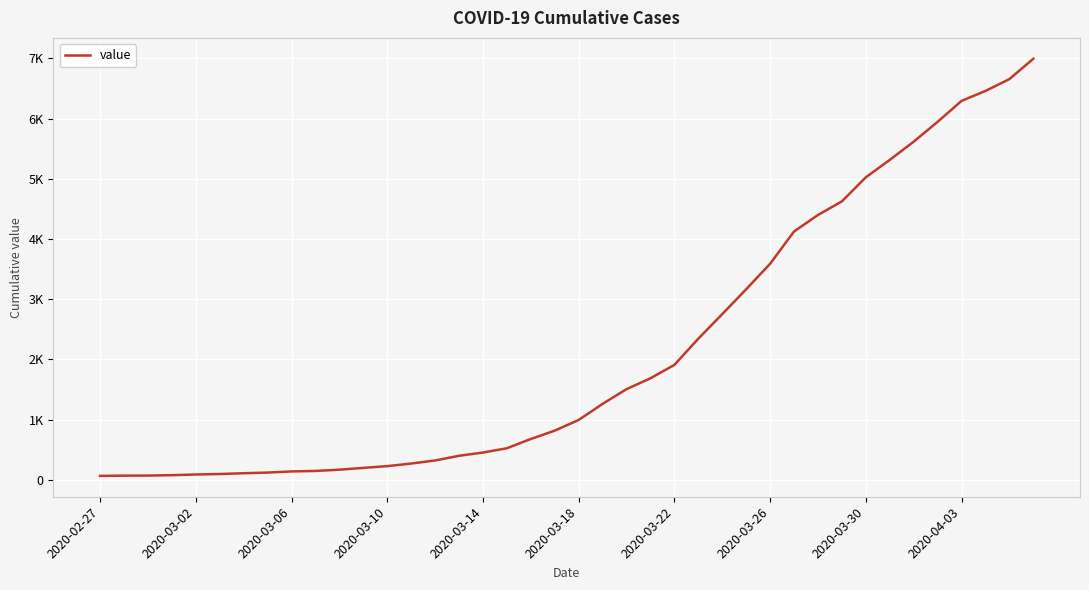

Reading left to right, what are all the values shown in this chart?

64	68	69	76	87	95	108	119	138	146	167	197	226	269	320	398	452	523	677	816	993	1261	1505	1686	1908	2344	2752	3165	3589	4125	4399	4625	5025	5314	5617	5947	6295	6460	6657	6995